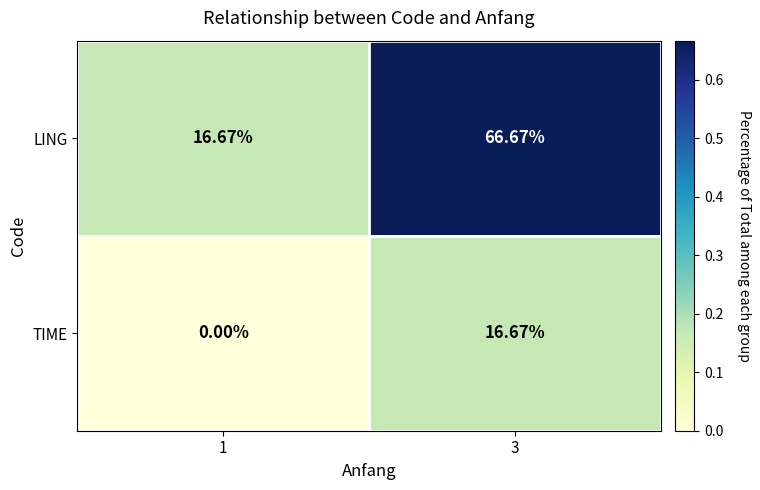

Which series has the largest total across all categories?

LING